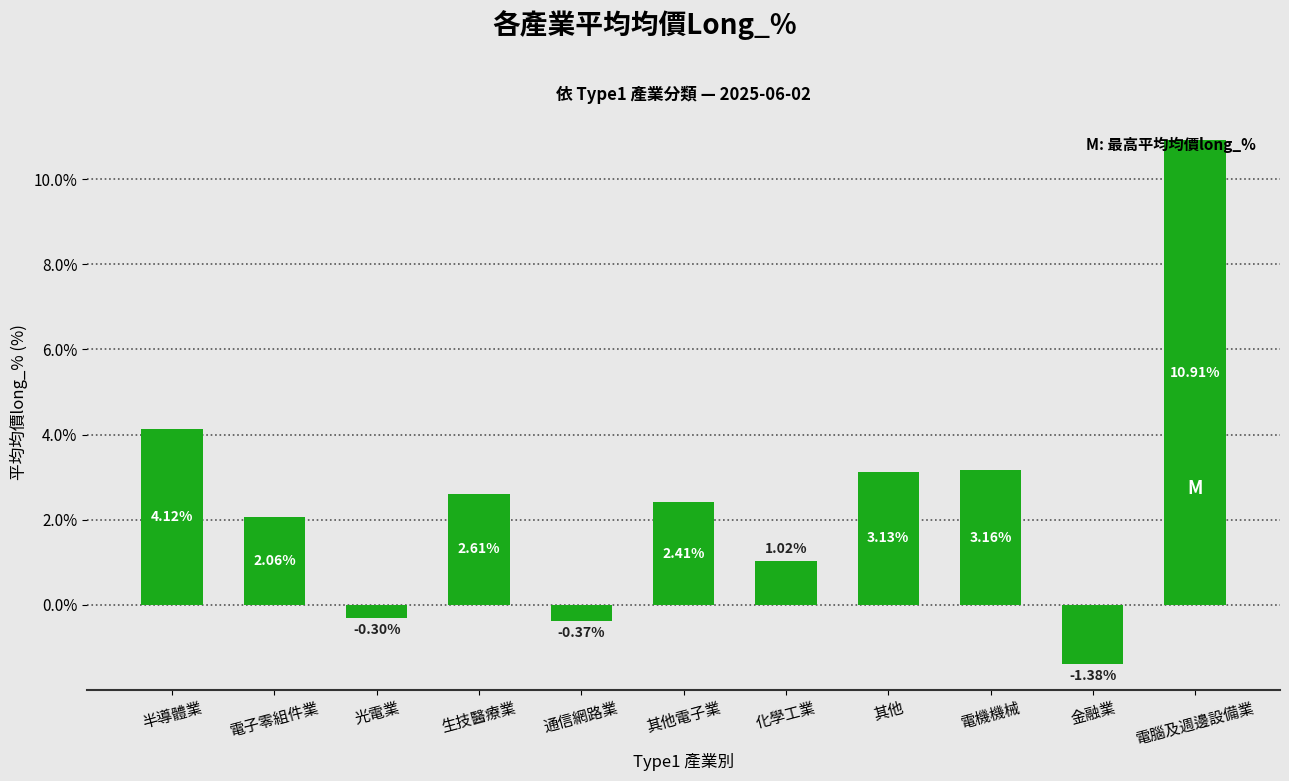

What is the change in value from 生技醫療業 to 金融業?

-4.0